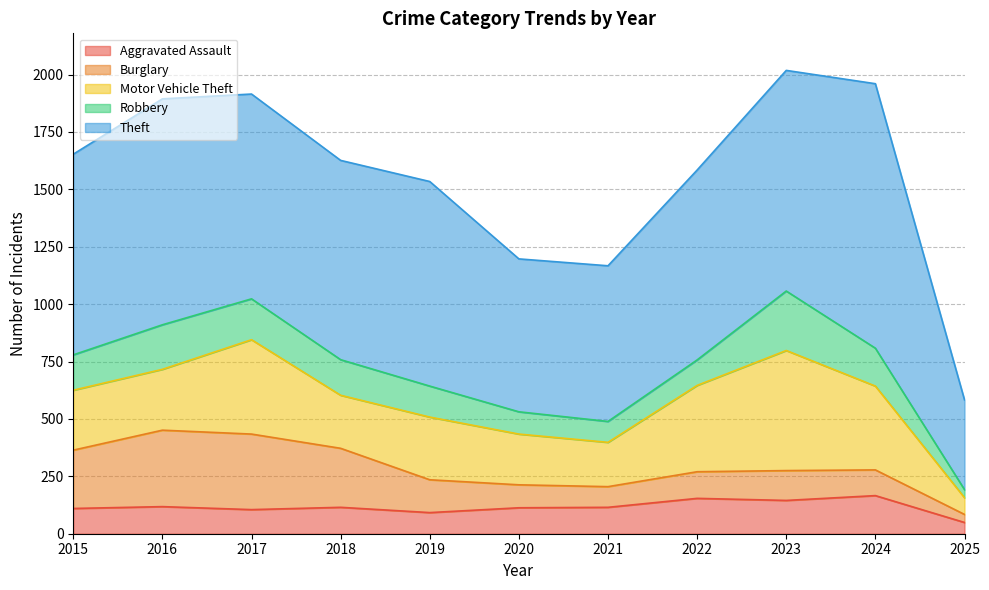

What is the smallest value displayed?

35